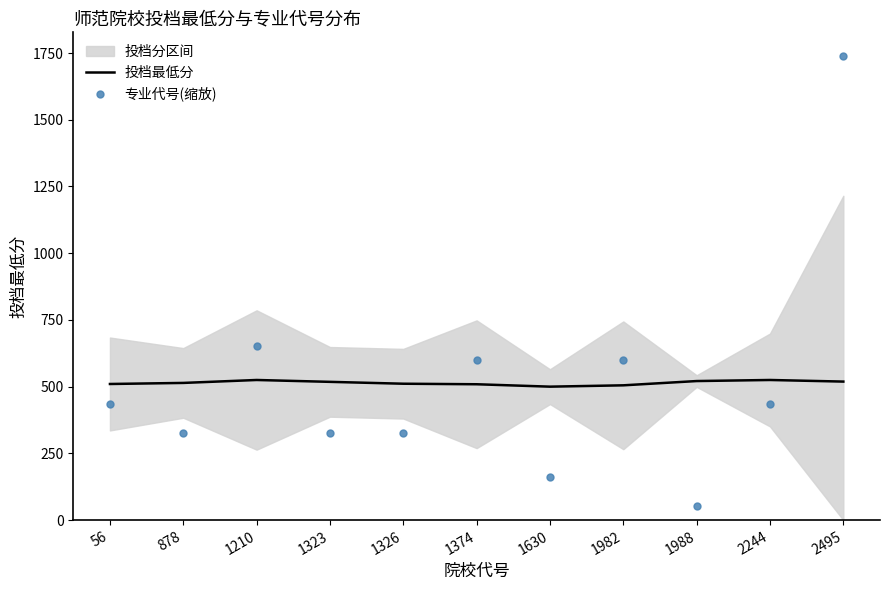

At which label is 专业代号(缩放) closest to 897?

1210